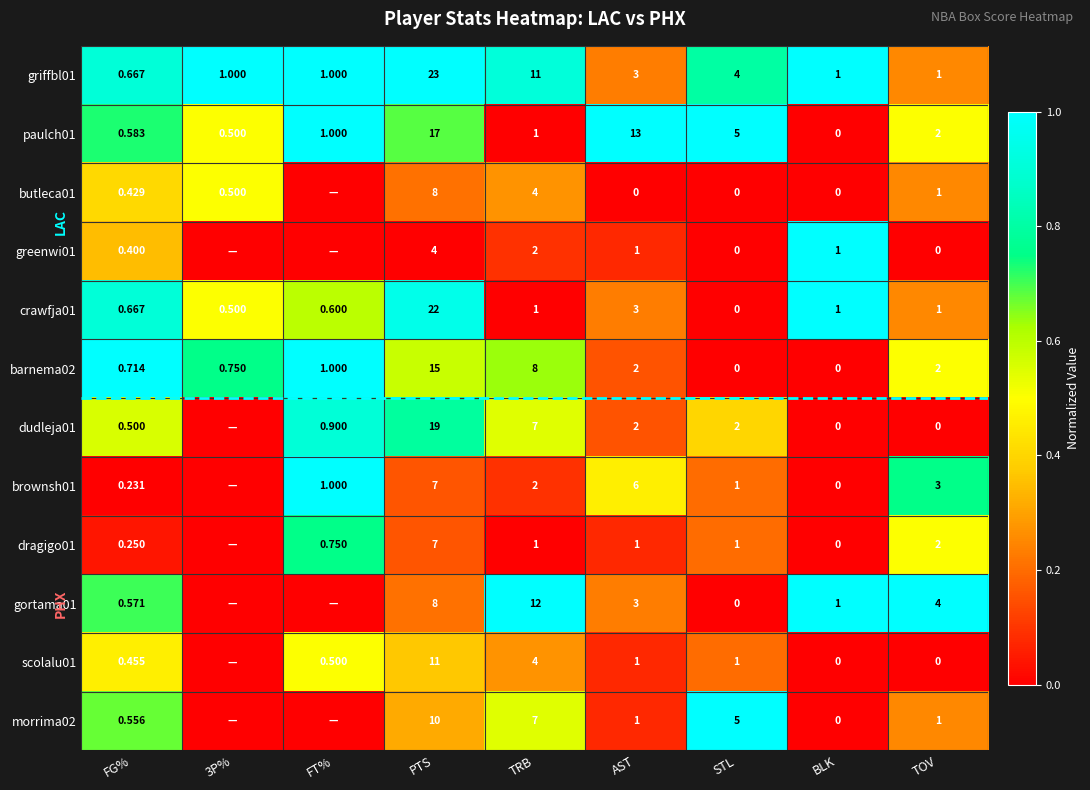

At which label is paulch01 closest to 8?

STL